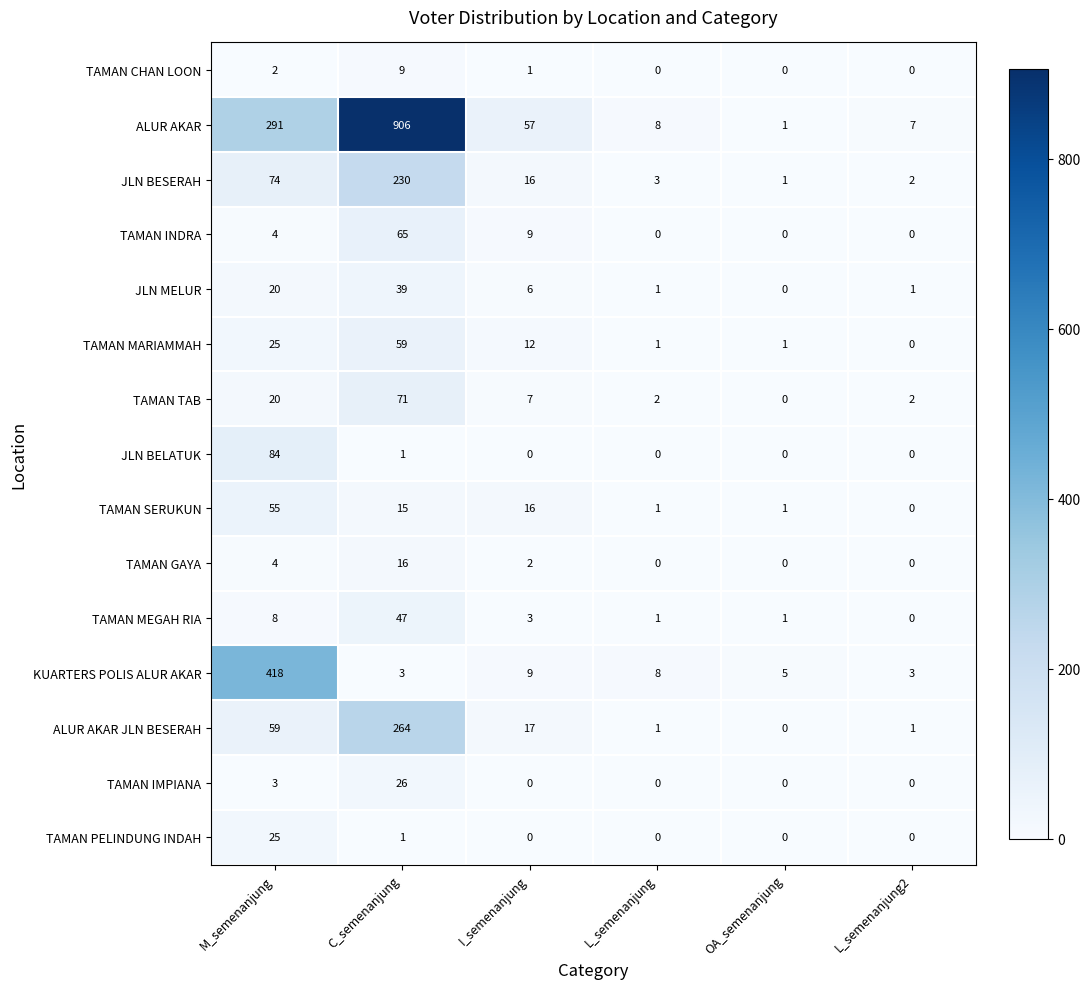

Which series has the largest total across all categories?

ALUR AKAR